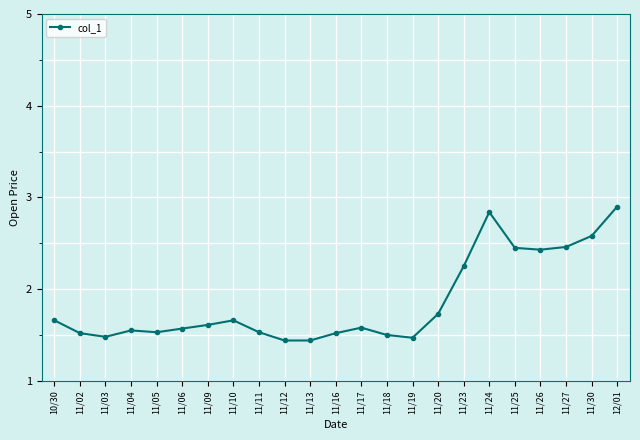

True or false: the data has more than 2 interior local peaks.

True